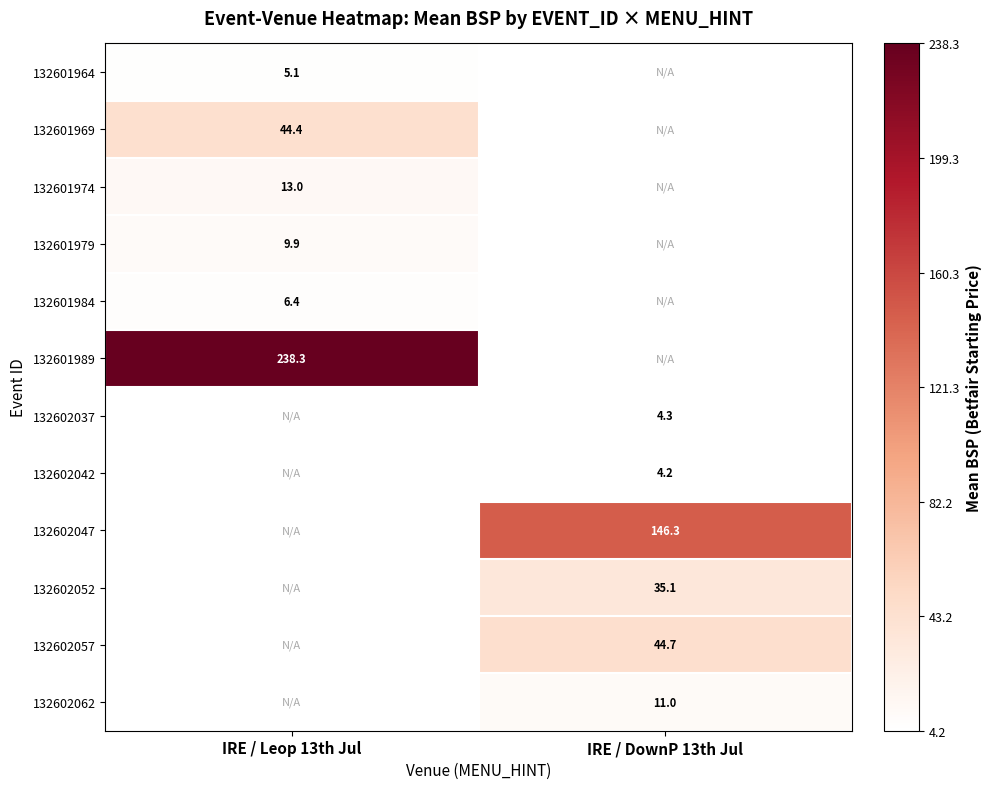

What is the minimum value shown in the chart?

4.2